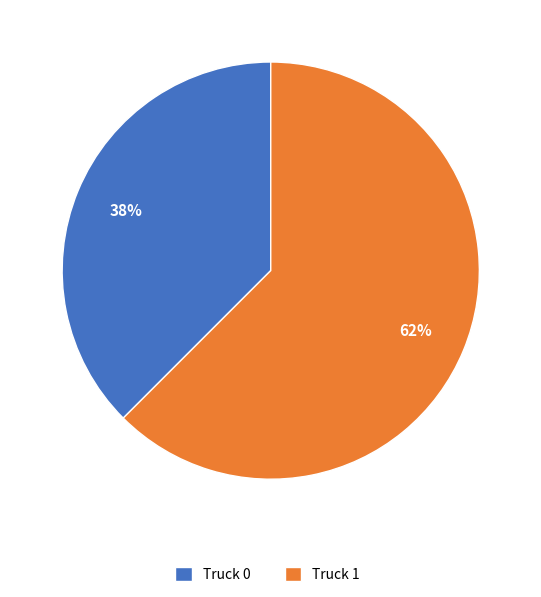

True or false: Truck 0 accounts for 38% of the total.

True